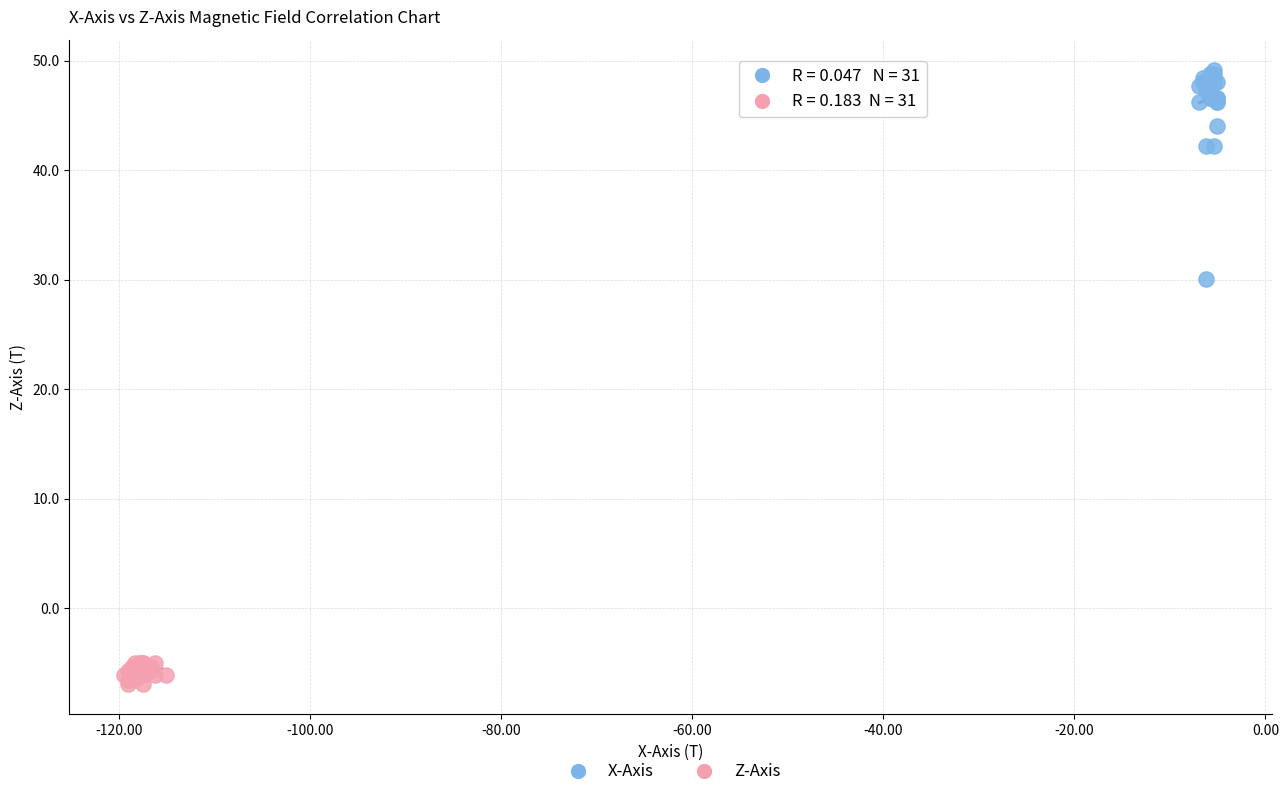

Which series reaches the minimum Y coordinate?

Z-Axis